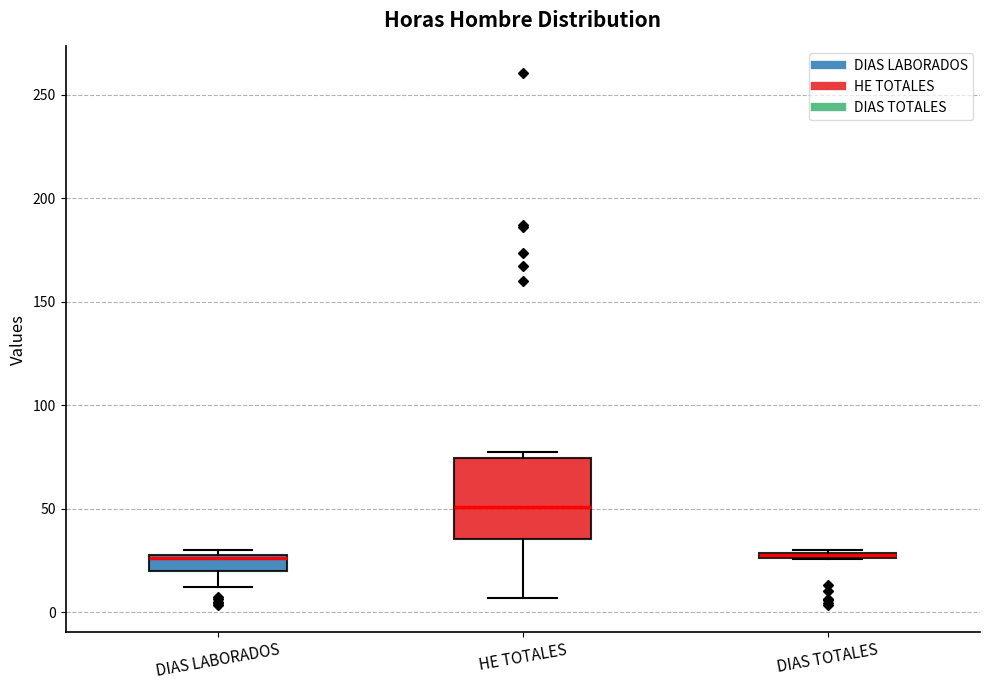

Where is the upper edge of the box for DIAS TOTALES on the y-axis? The values are not printed on the chart, so give them approximately, as read against the axis.

30